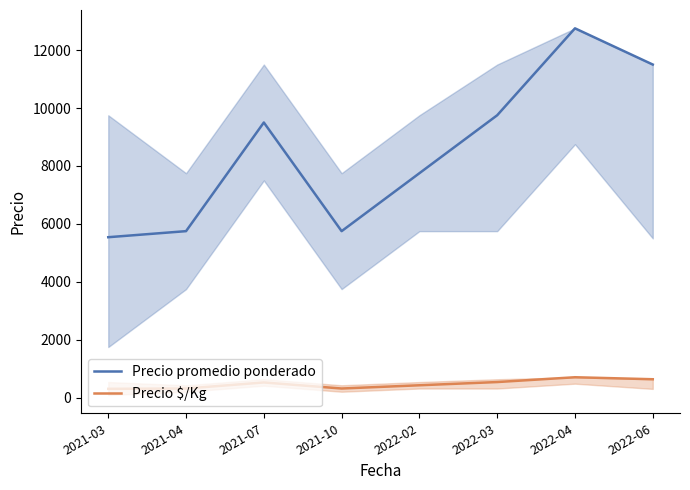

What is the difference between the maximum and minimum values in the Precio promedio ponderado series?

7209